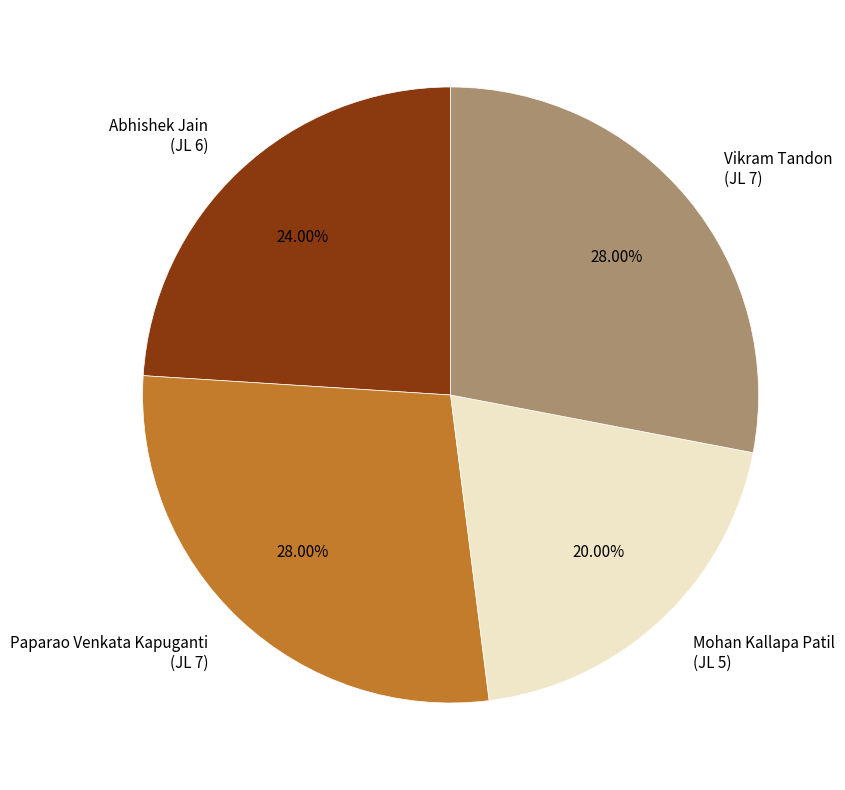

Which has a higher value, Mohan Kallapa Patil (JL 5) or Vikram Tandon (JL 7)?

Vikram Tandon (JL 7)